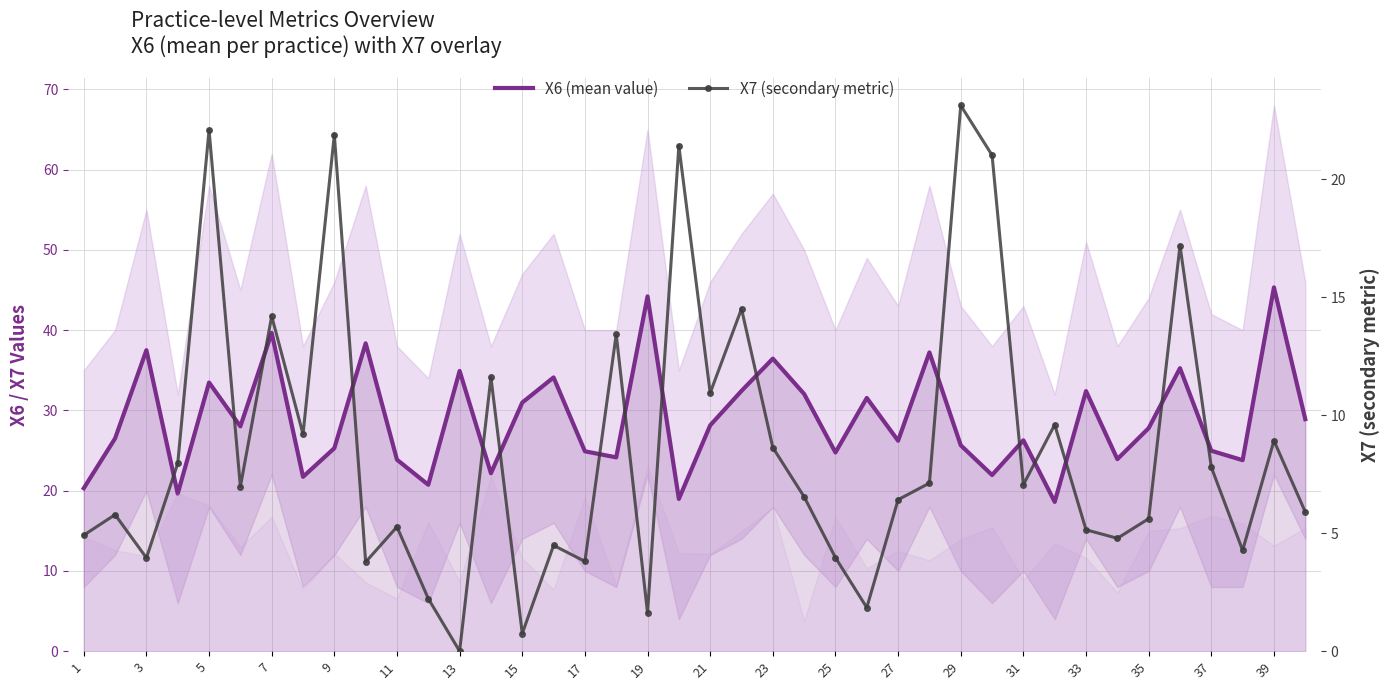

List the series in order of their overall mean, lowest first.

X7 (secondary metric), X6 (mean value)